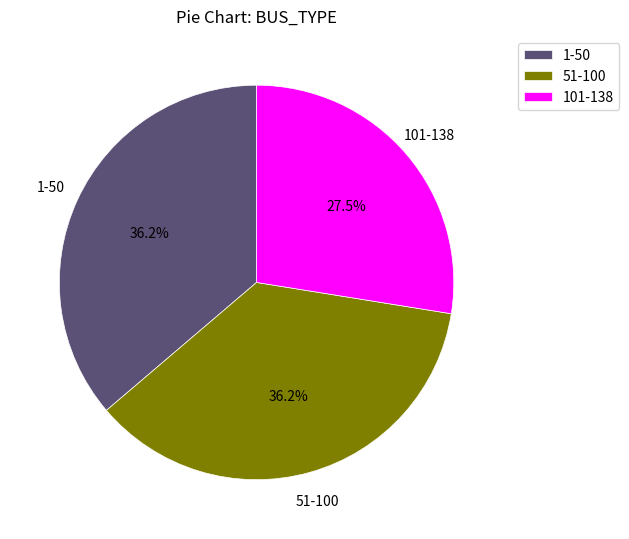

Does any single category account for the majority?

No